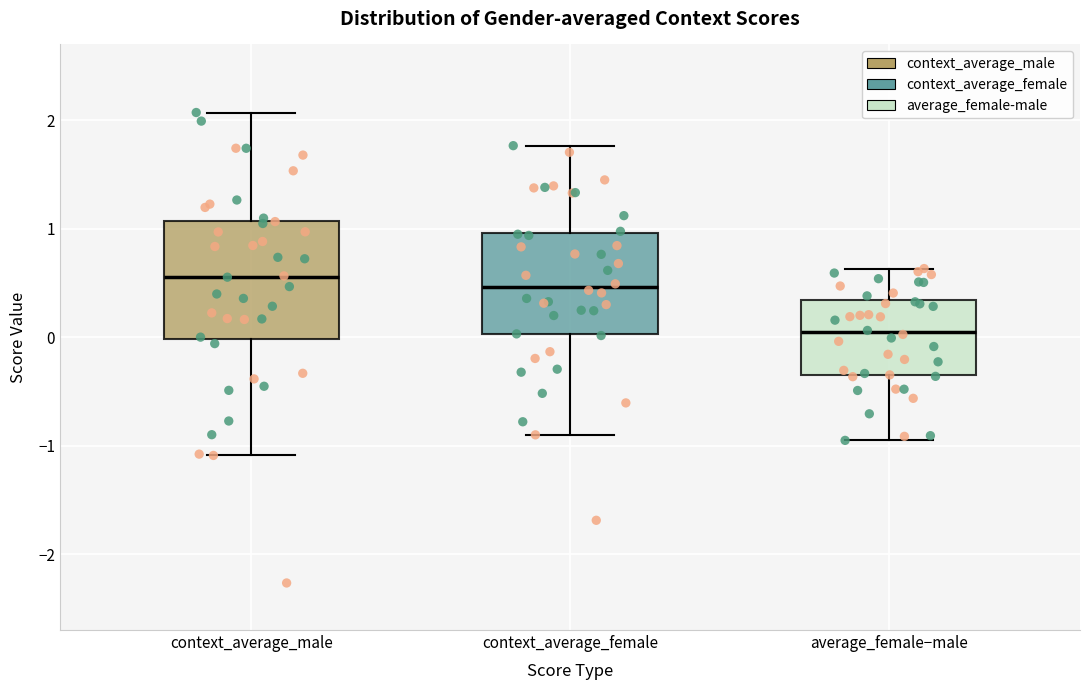

Reading left to right, transcribe this box plot: for each box, give where its median line is, the range the box spans, and where its two whiskers end, as read against the y-axis. The values are not printed on the chart, so give them approximately, as read against the axis.

context_average_male: median 0.6, box 0.0 to 1.1, whiskers -1.1 to 2.1
context_average_female: median 0.5, box 0.0 to 1.0, whiskers -0.9 to 1.8
average_female−male: median 0.0, box -0.4 to 0.3, whiskers -1.0 to 0.6